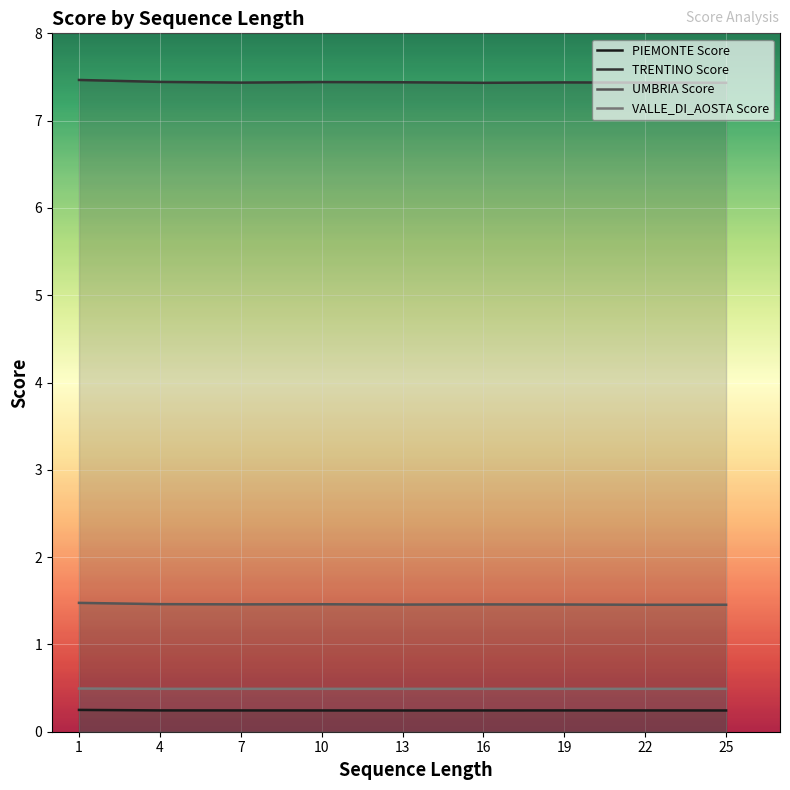

How many PIEMONTE Score values are between 0 and 1?

9